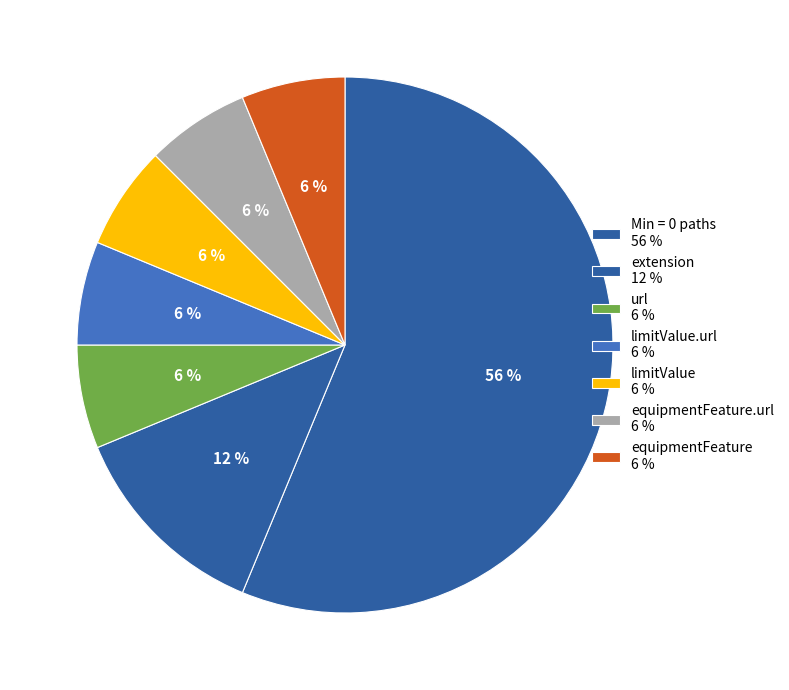

How many segments does this pie chart have?

7